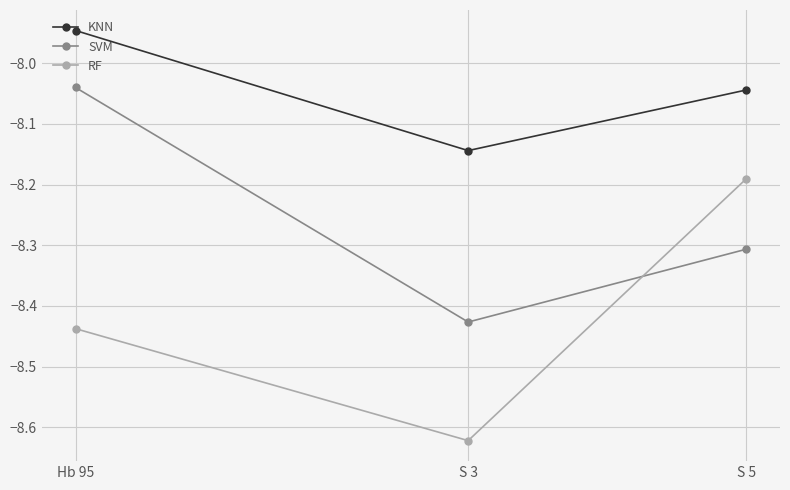

At which label does KNN reach its minimum?

S 3